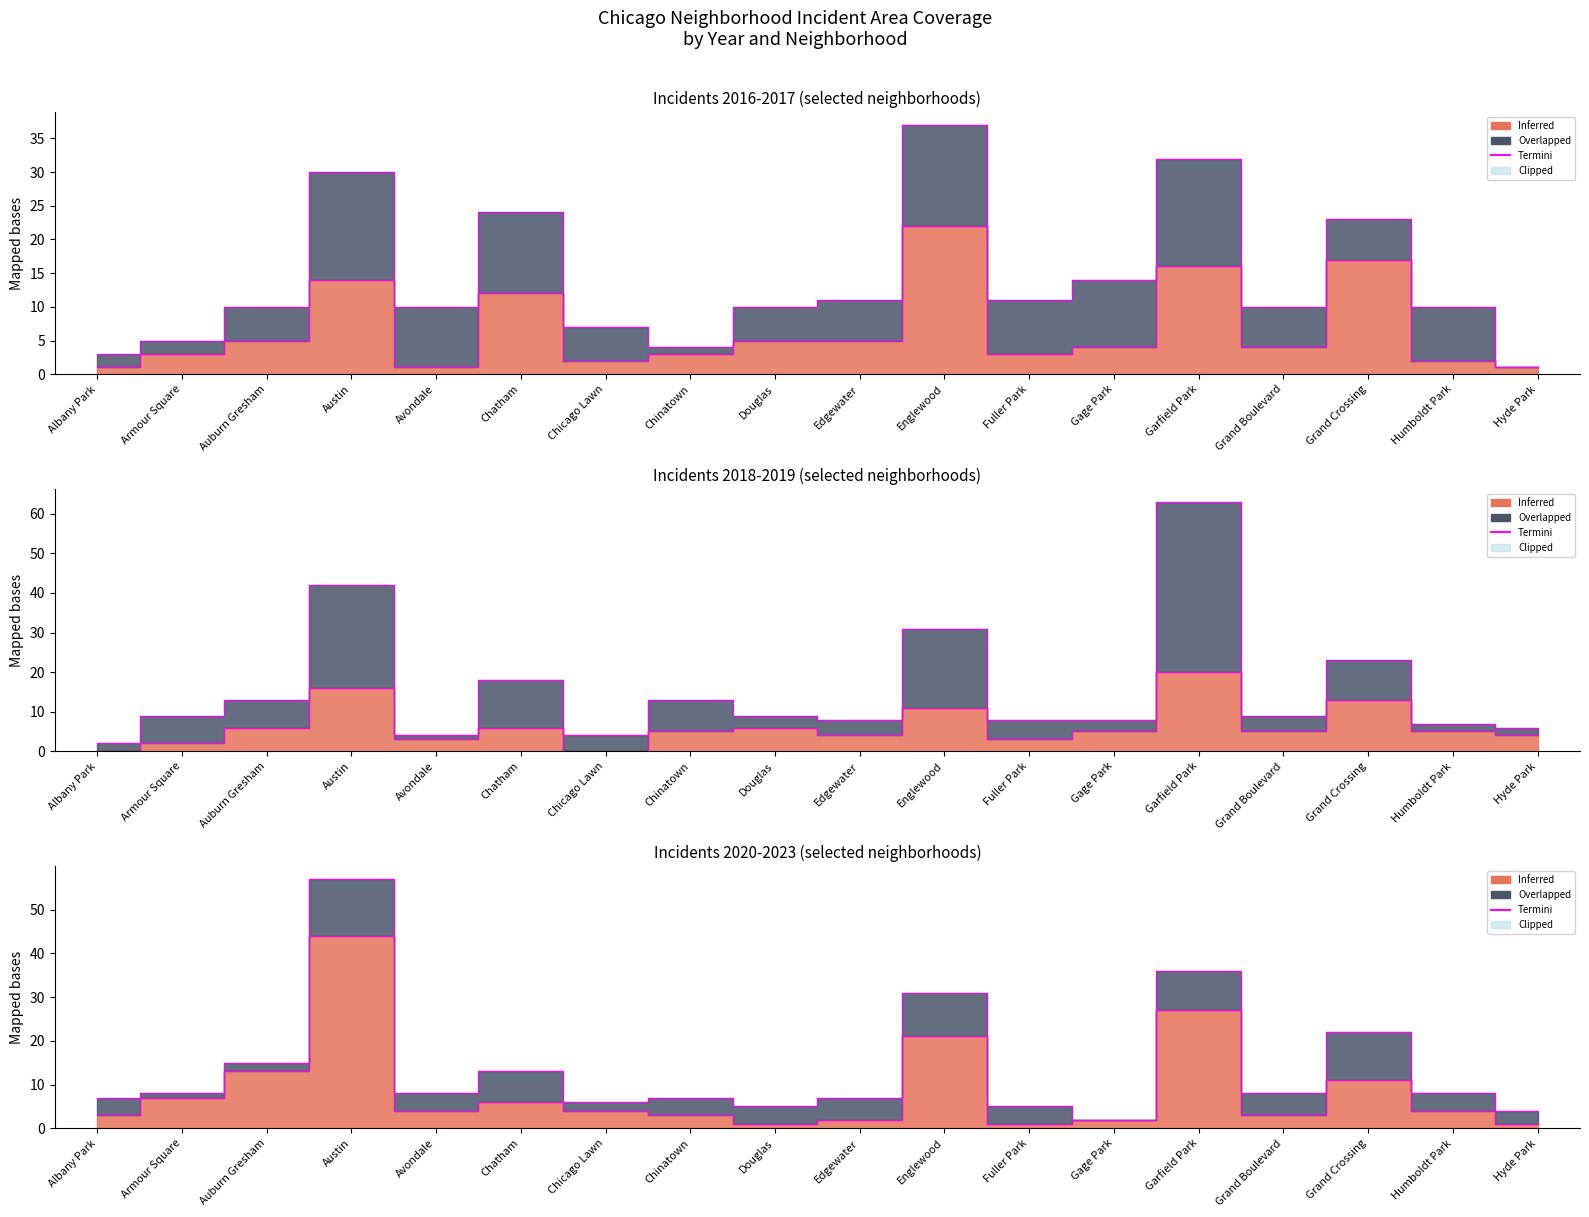

Rank the categories by value from lowest to highest.

Douglas, Fuller Park, Hyde Park, Edgewater, Gage Park, Albany Park, Chinatown, Grand Boulevard, Avondale, Chicago Lawn, Humboldt Park, Chatham, Armour Square, Grand Crossing, Auburn Gresham, Englewood, Garfield Park, Austin